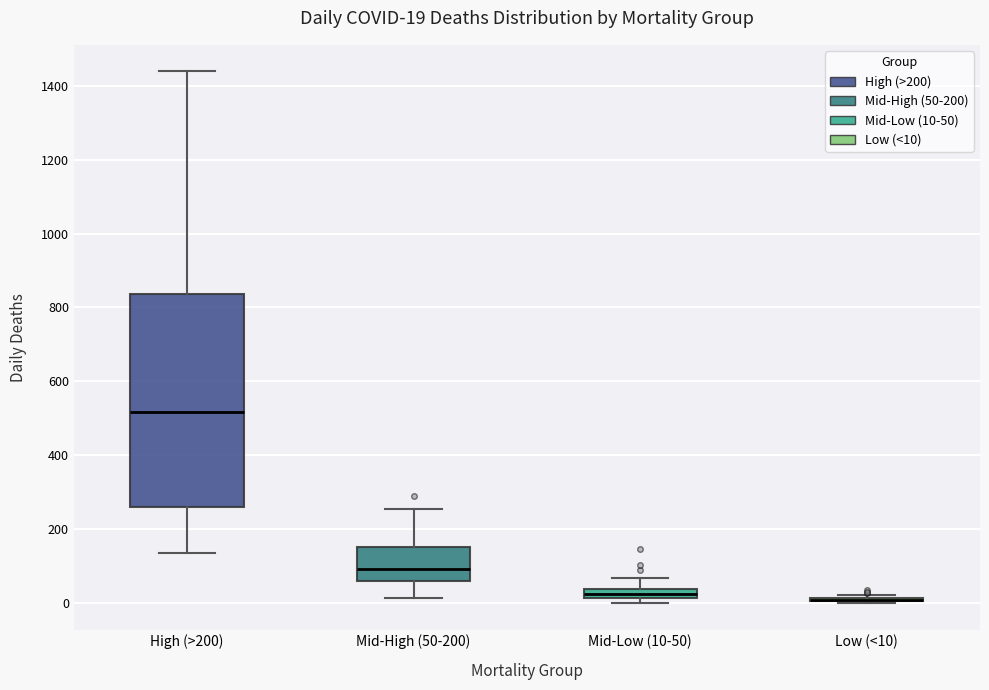

Which box is the tallest, from its lower edge to its upper edge?

High (>200)